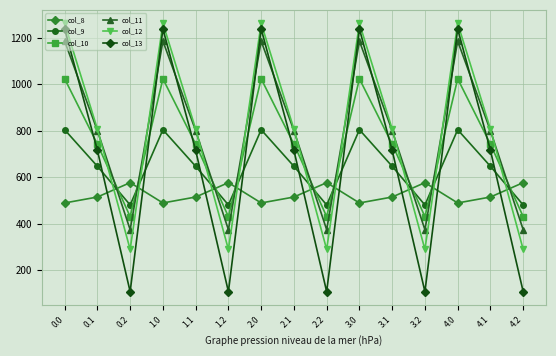

What is the total value across all series at 3.2?

2259.5